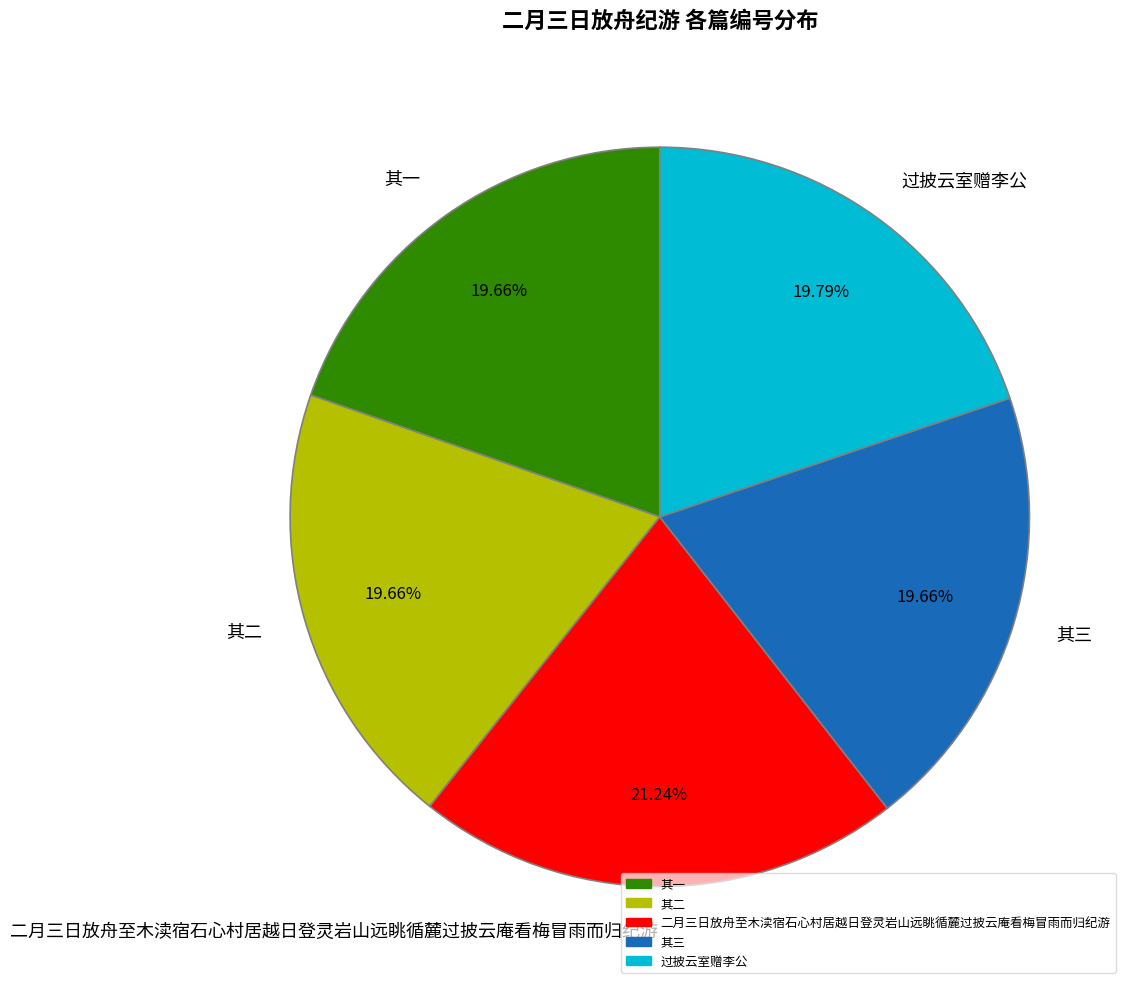

What percentage do 其一 and 其二 together represent?

39.3%